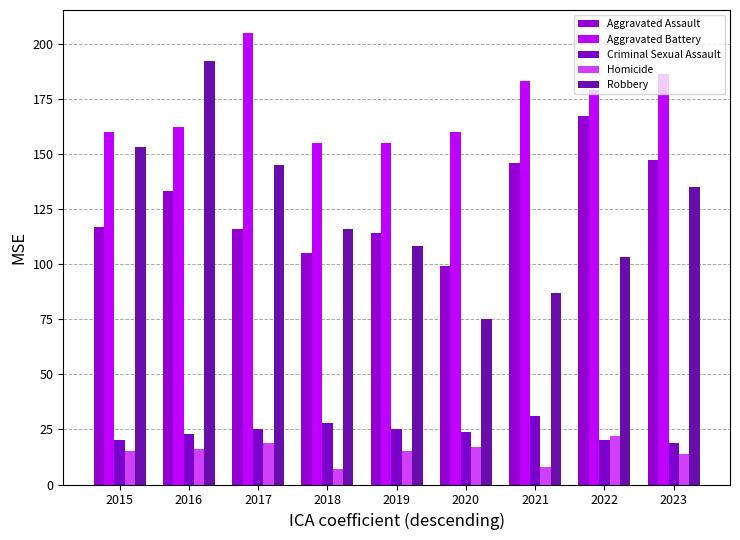

What is the sum of all Criminal Sexual Assault values?

215